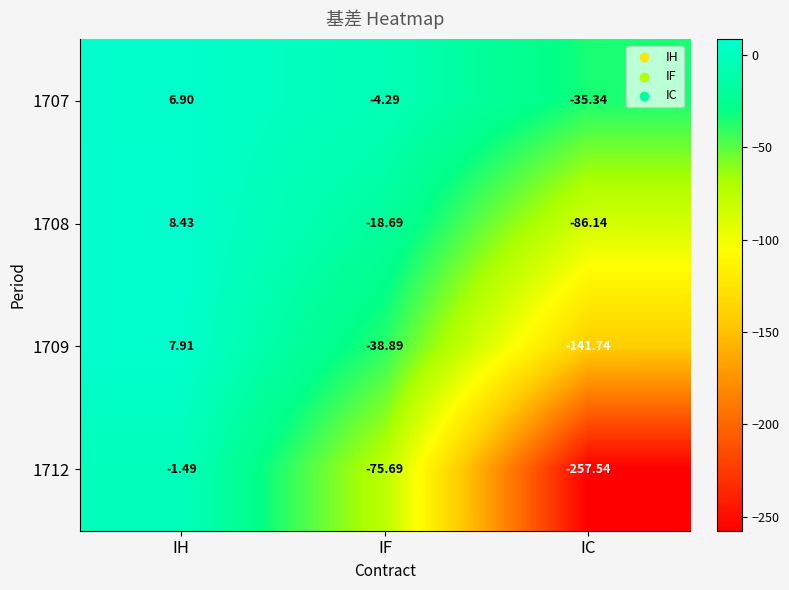

What is the total value across all series at IH?

21.8